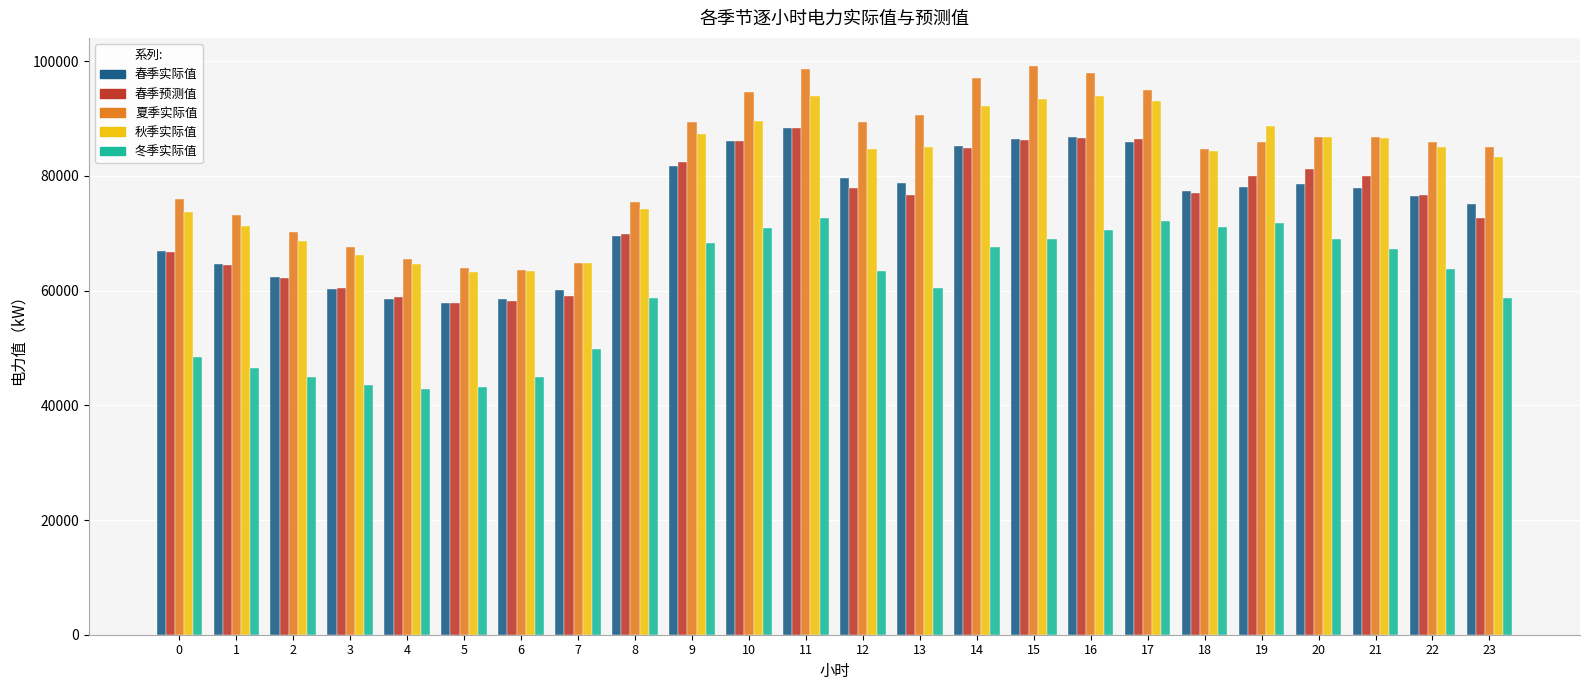

What is the difference between the maximum and minimum values in the 秋季实际值 series?

30685